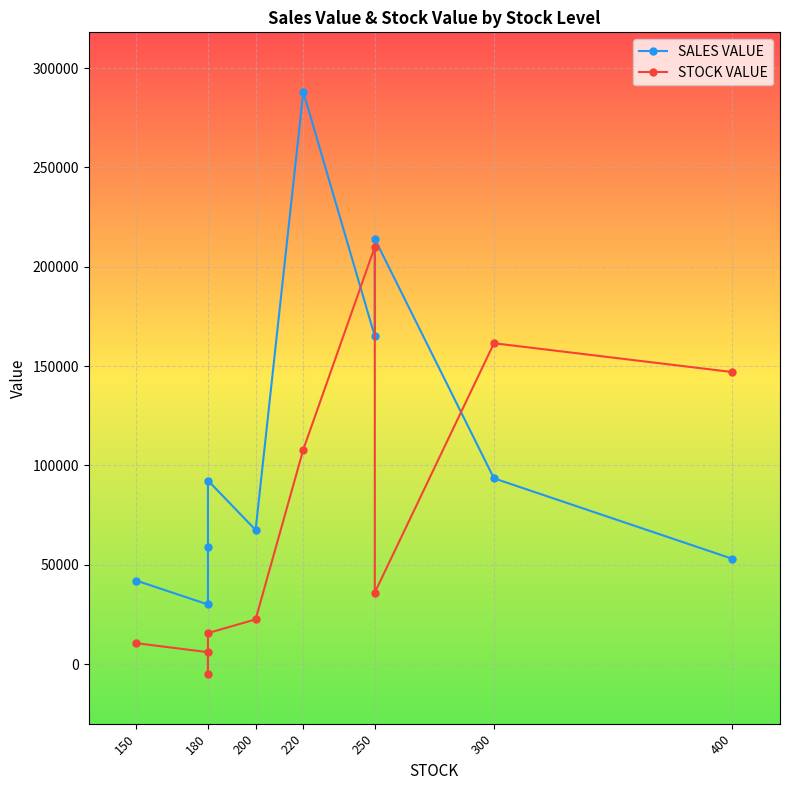

Which series changed the most between 180 and 250?

STOCK VALUE